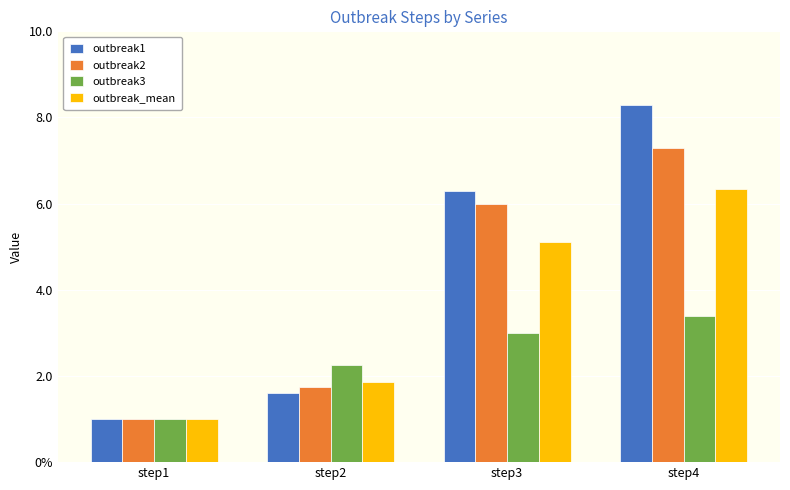

The outbreak3 series shows 1.0 at step1. True or false?

True